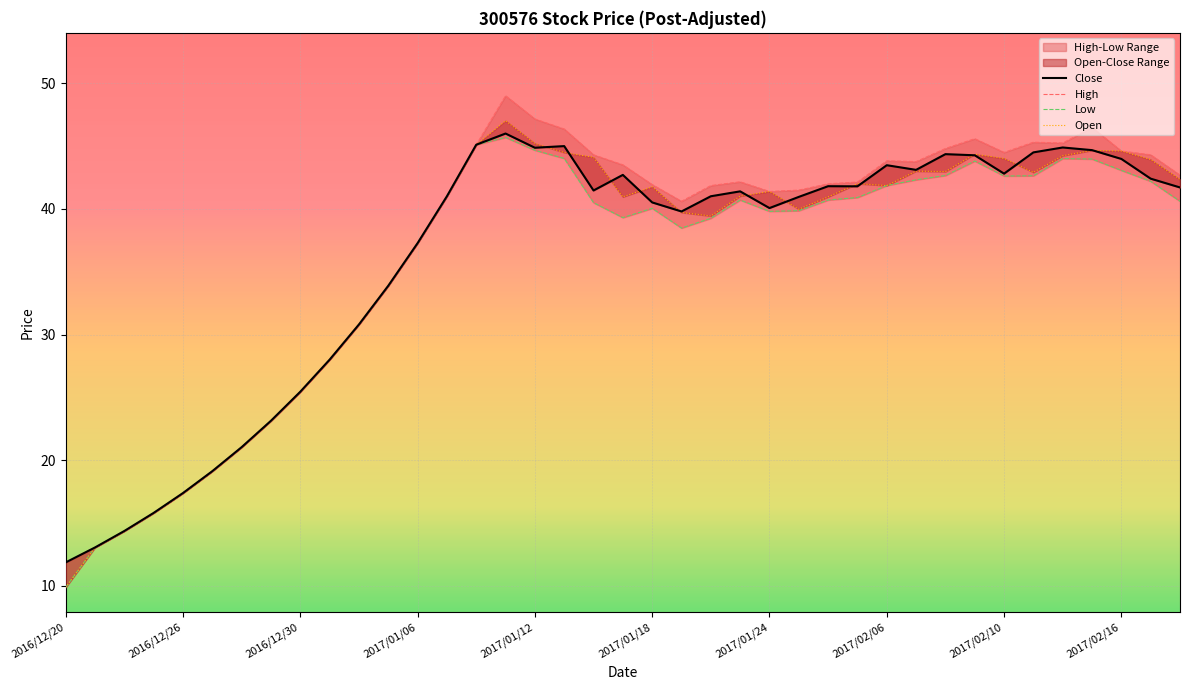

Between 28 and 17, which is larger?

17